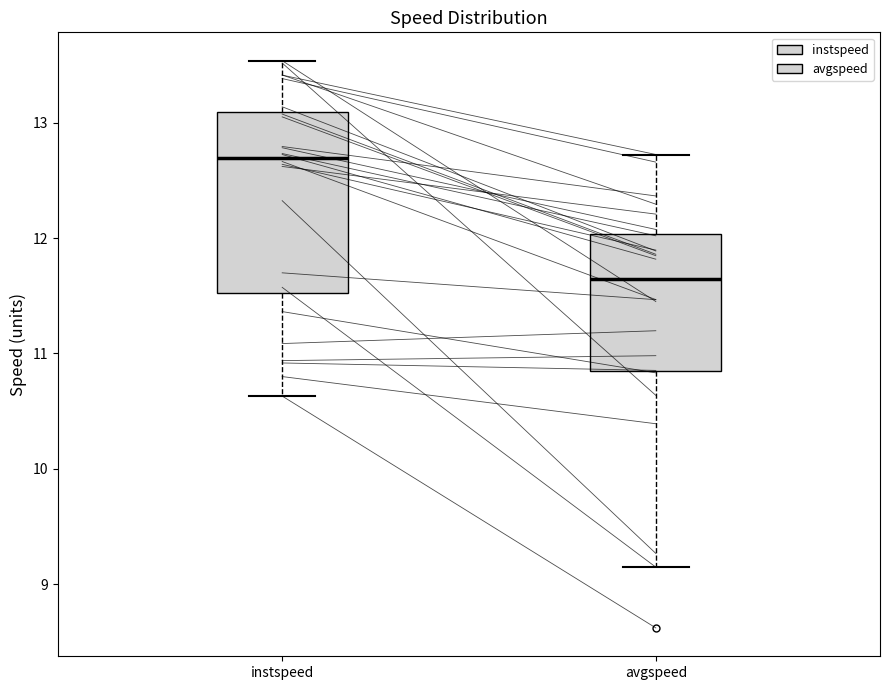

Reading left to right, read every box against the y-axis: the position of its median line, the range the box covers, and the ends of its whiskers. The values are not printed on the chart, so give them approximately, as read against the axis.

instspeed: median 12.7, box 11.5 to 13.1, whiskers 10.6 to 13.5
avgspeed: median 11.6, box 10.8 to 12.0, whiskers 9.1 to 12.7